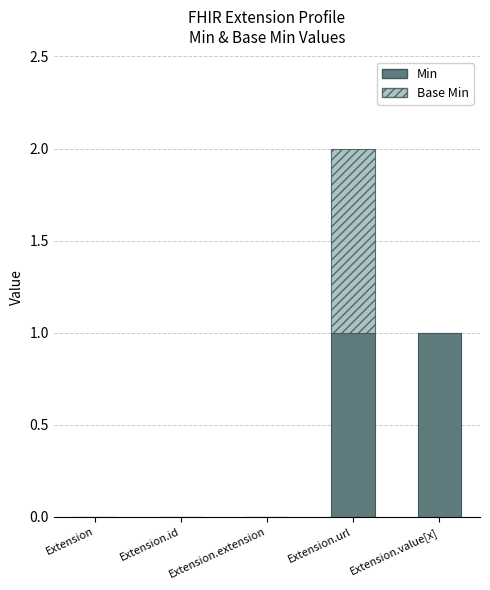

At which category is the sum across all series the highest?

Extension.url